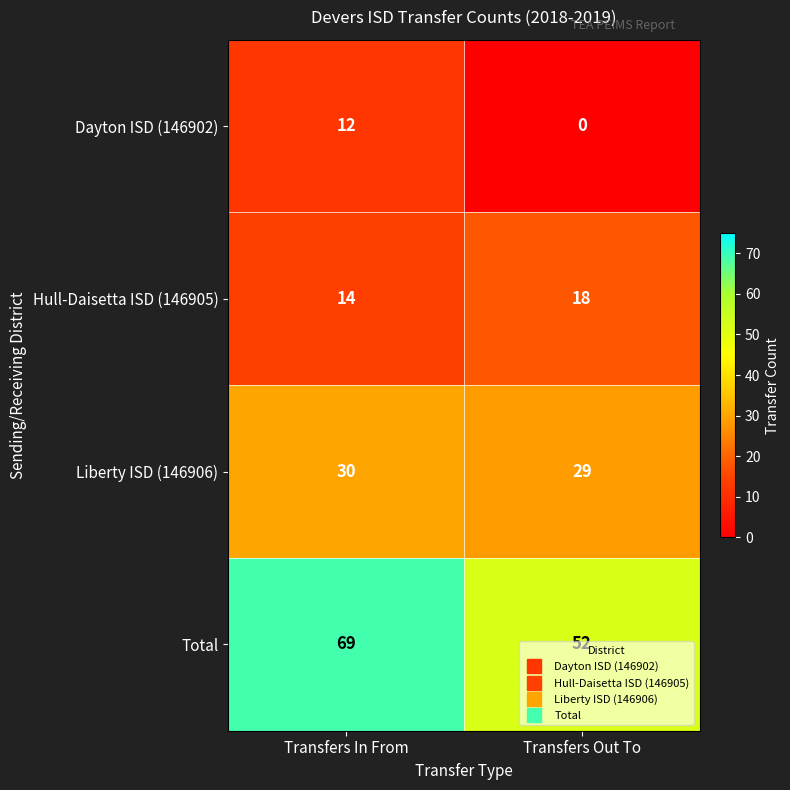

What is the spread (max minus min) of values at Transfers Out To?

52